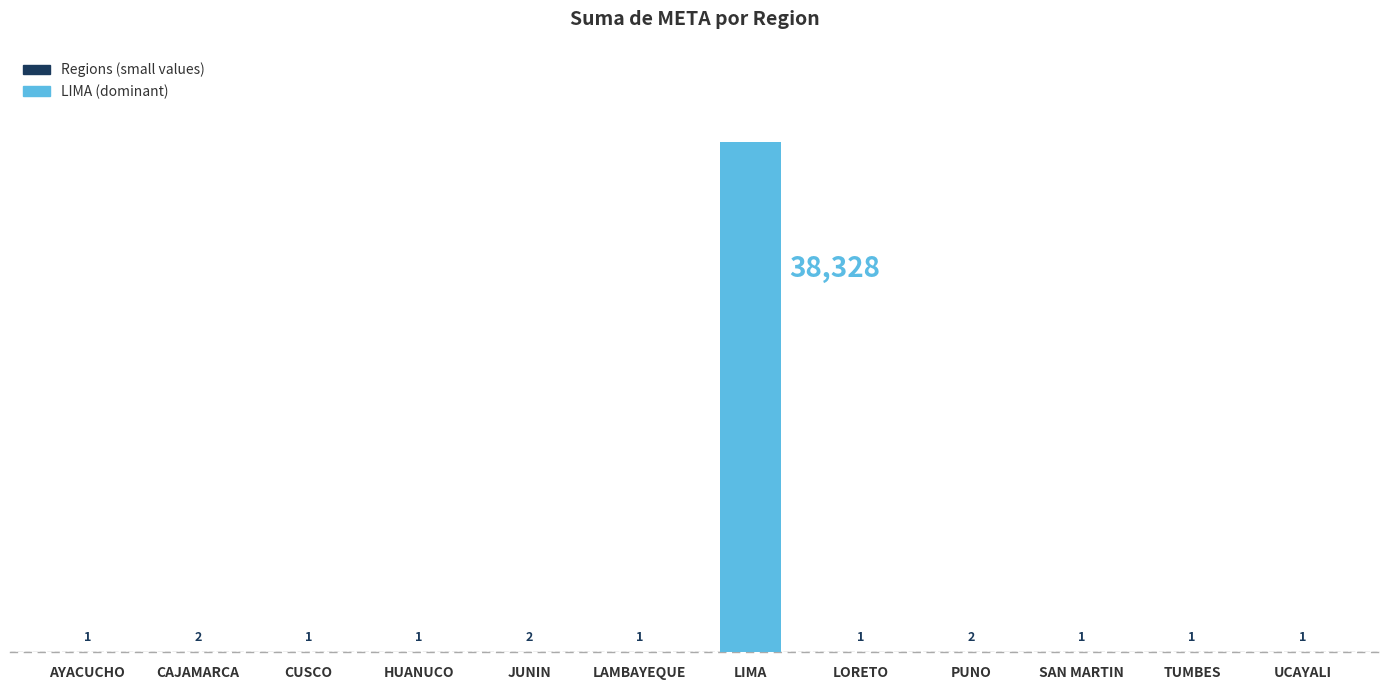

What is the average value?

3195